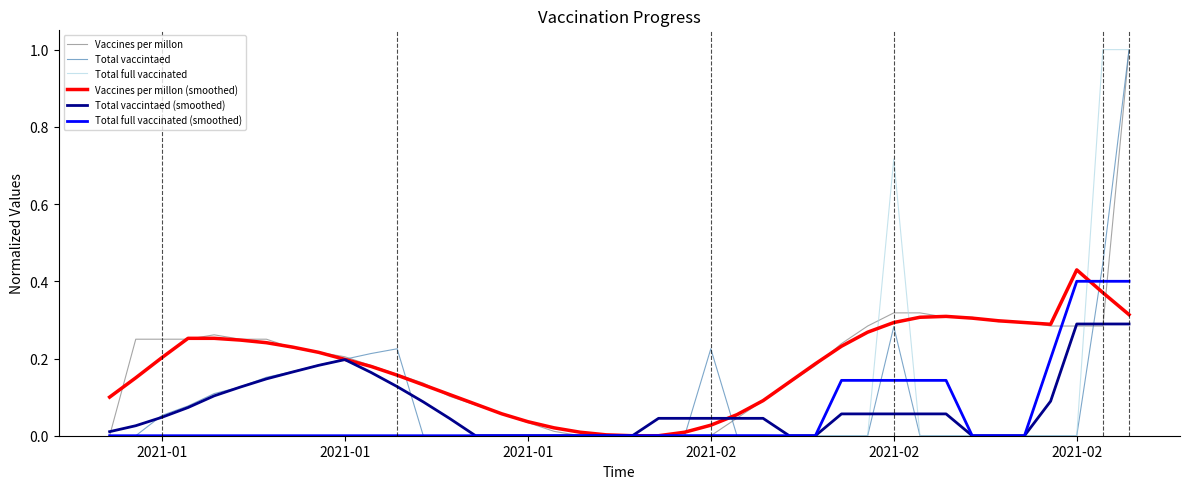

What is the greatest value displayed?

1.0